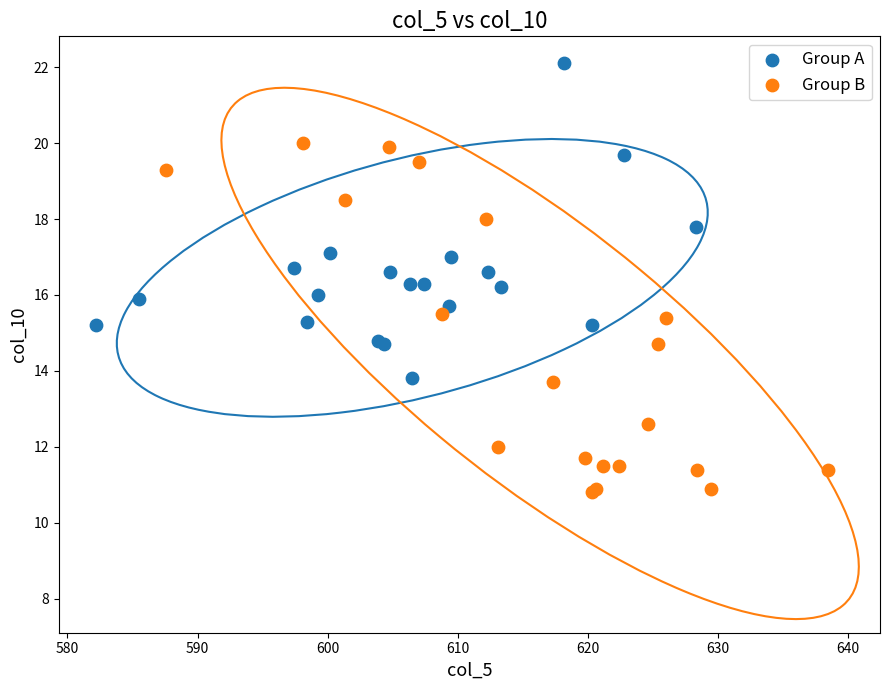

Which series contains the highest Y value?

Group A